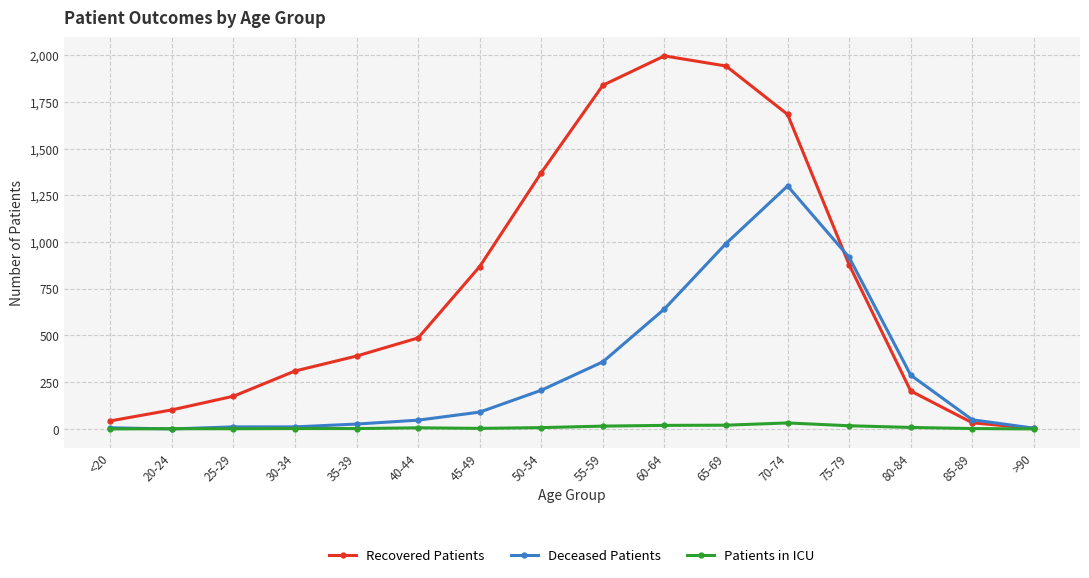

What are all the series names shown in the legend?

Recovered Patients, Deceased Patients, Patients in ICU